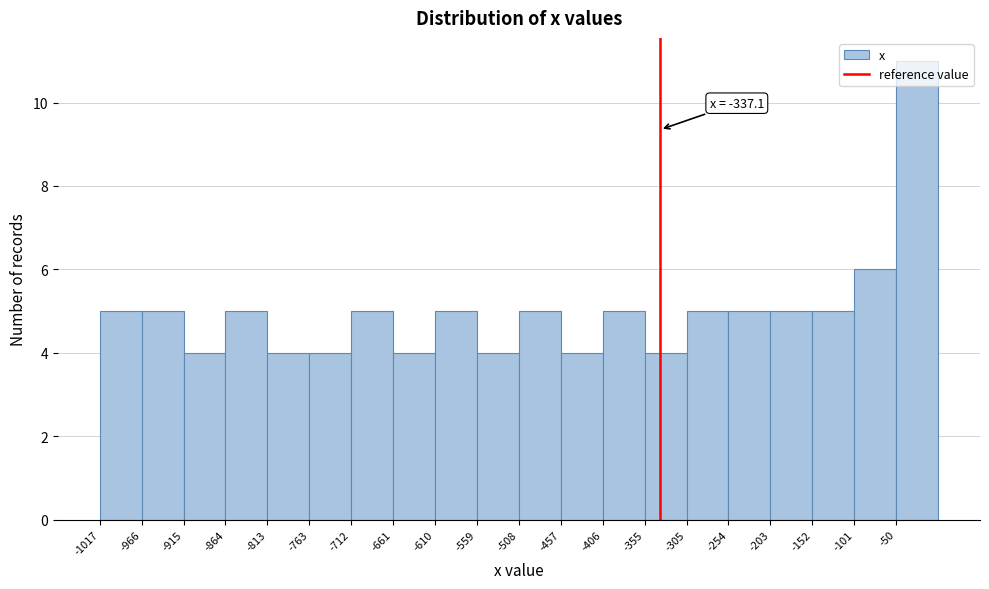

Which range on the x-axis has the tallest bar?

-50 to 0